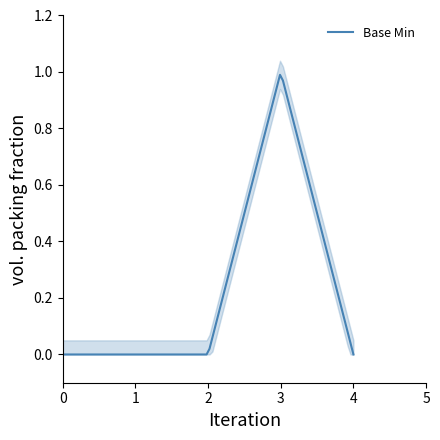

Rank the categories by value from lowest to highest.

0, 0, 0, 0, 1